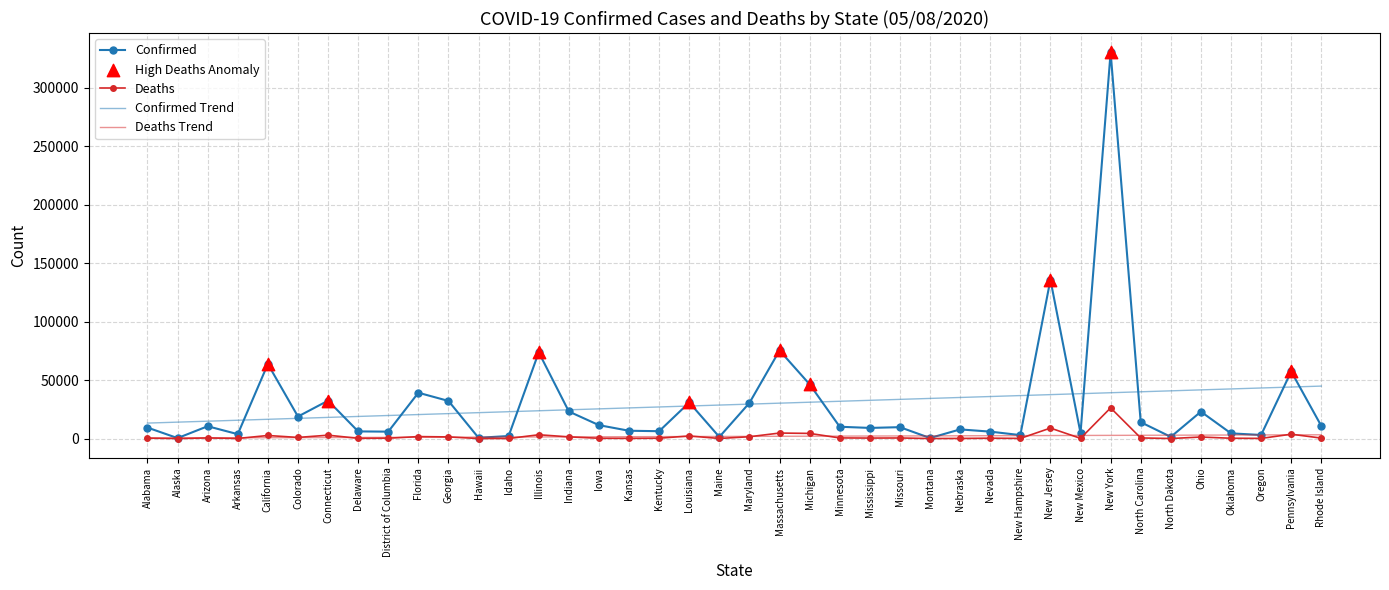

At how many categories does at least one series exceed 256397?

1